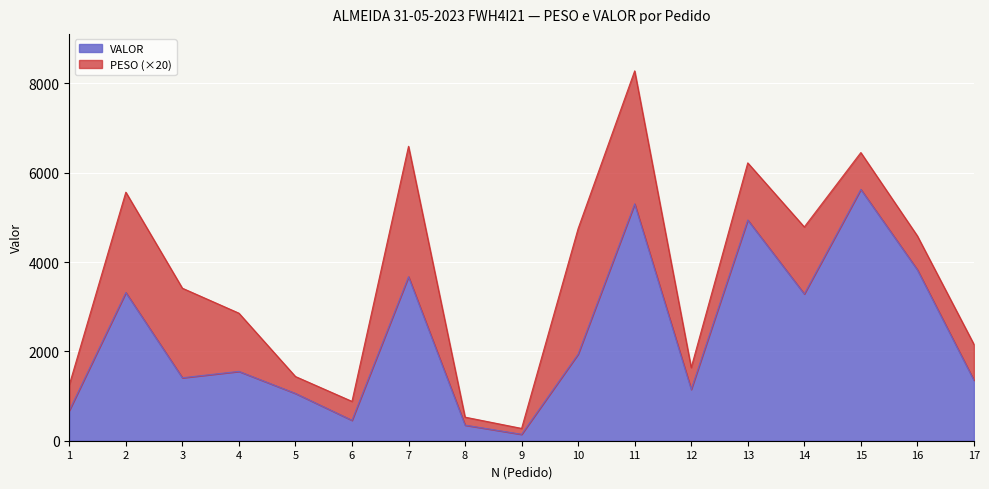

Count the number of values greater than 1552.

9